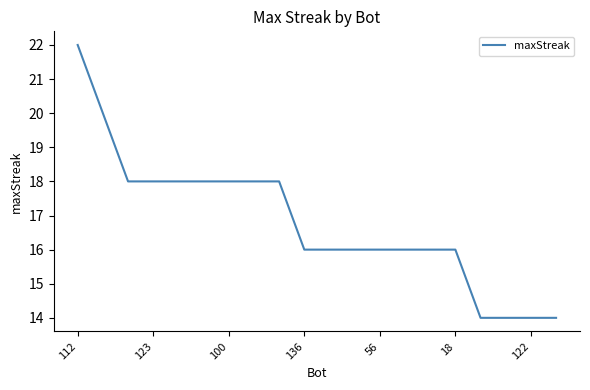

What is the greatest value displayed?

22